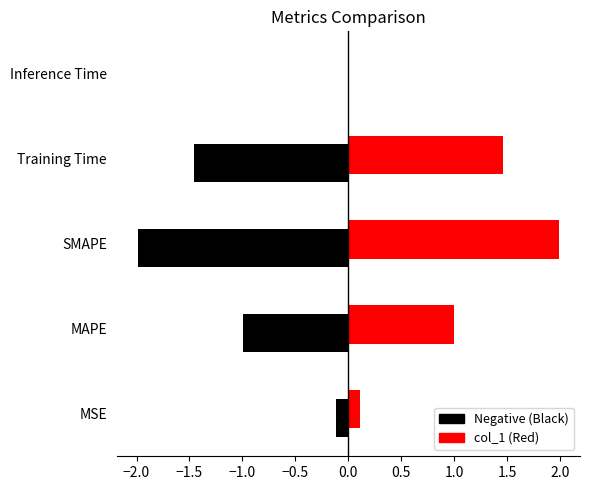

List the labels in order of value, largest first.

SMAPE, Training Time, MAPE, MSE, Inference Time